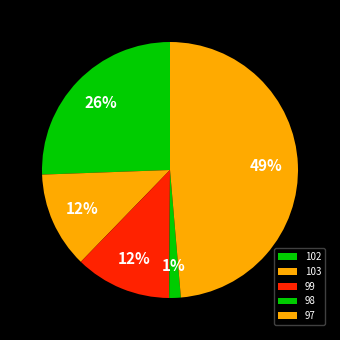

What is the smallest slice in the pie chart?

98